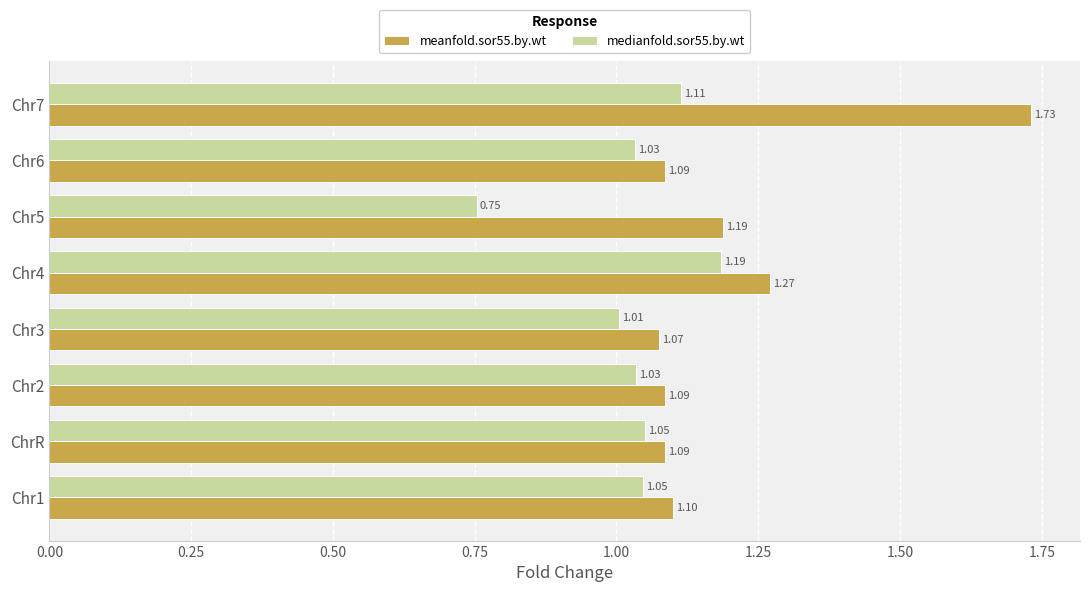

Which series changed the most between Chr3 and Chr5?

medianfold.sor55.by.wt